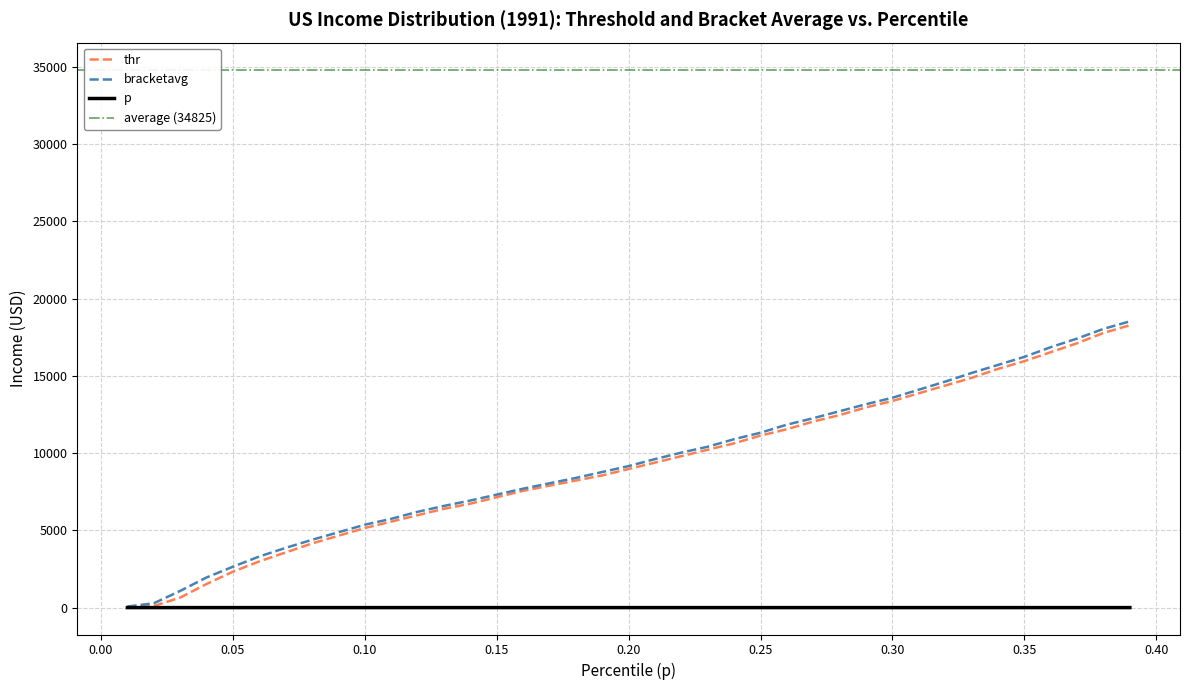

The thr series shows 8621.7 at 37. True or false?

False